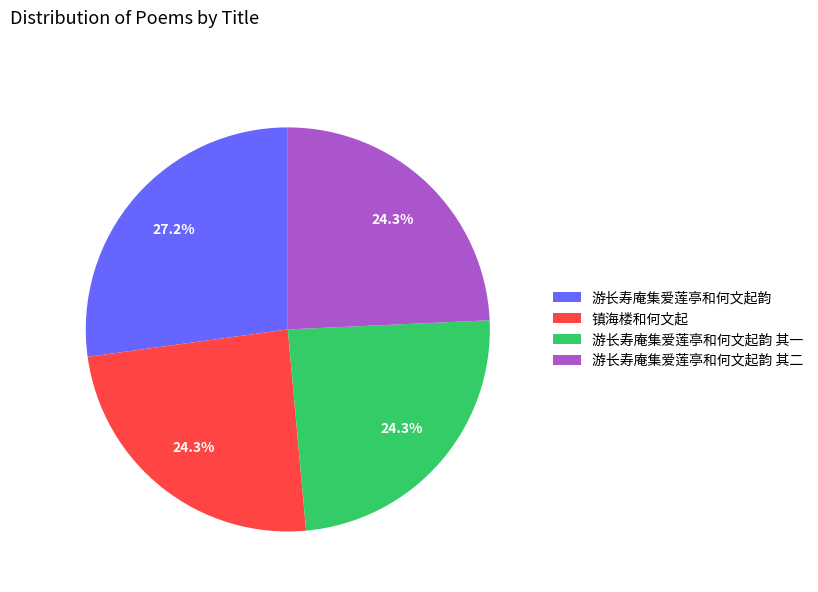

Which category has the biggest portion of the pie?

游长寿庵集爱莲亭和何文起韵